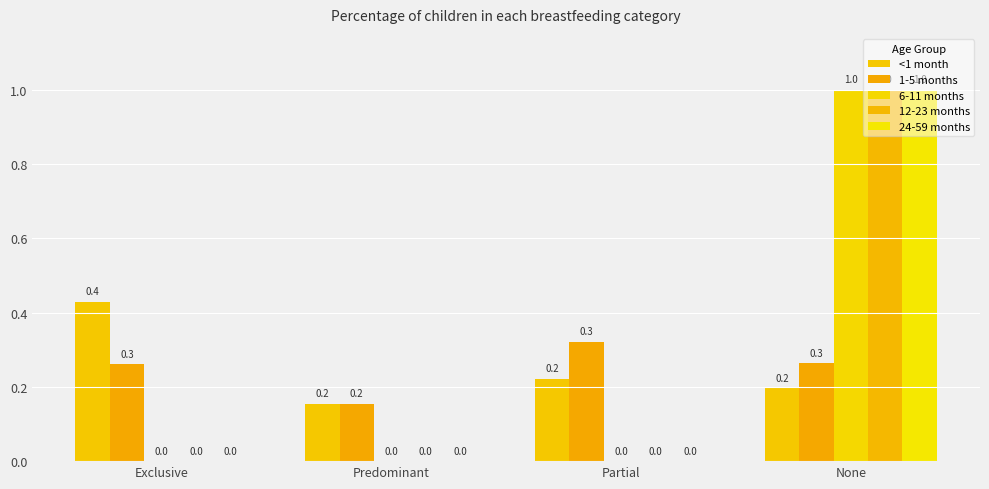

What is the value of the 6-11 months bar at the 4th from the left?

1.0